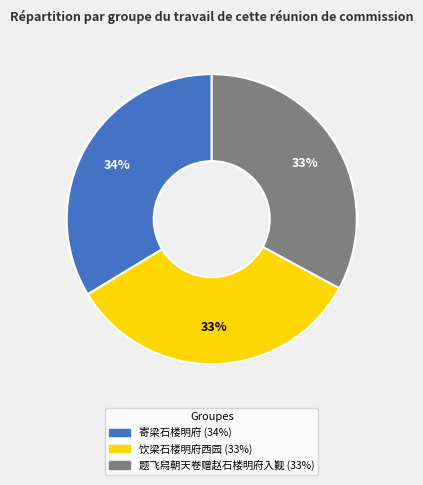

How many slices are in this pie chart?

3